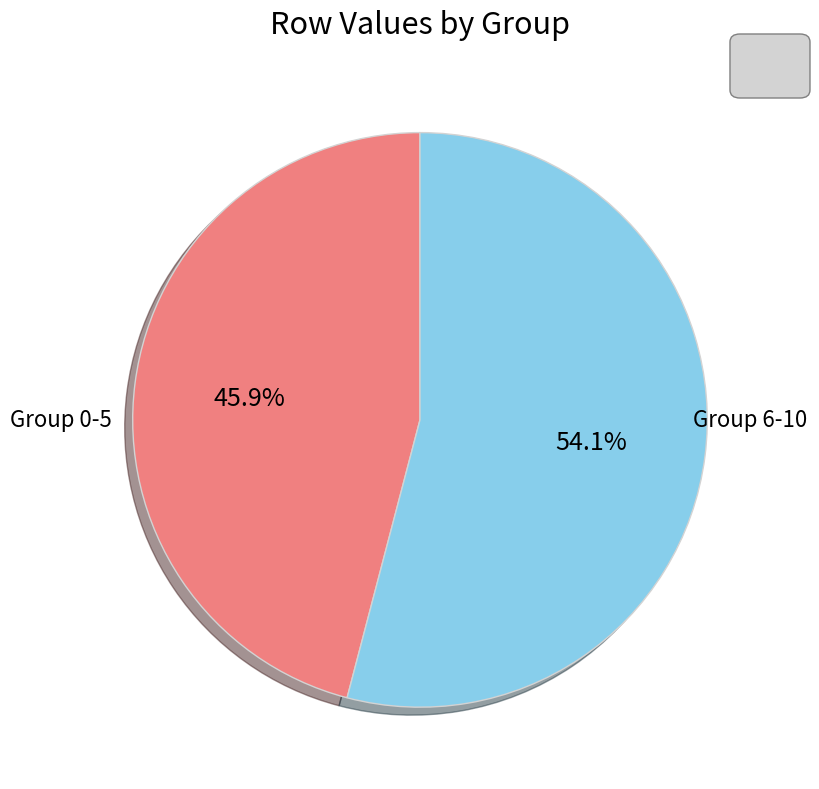

Is there a majority slice in this chart?

Yes